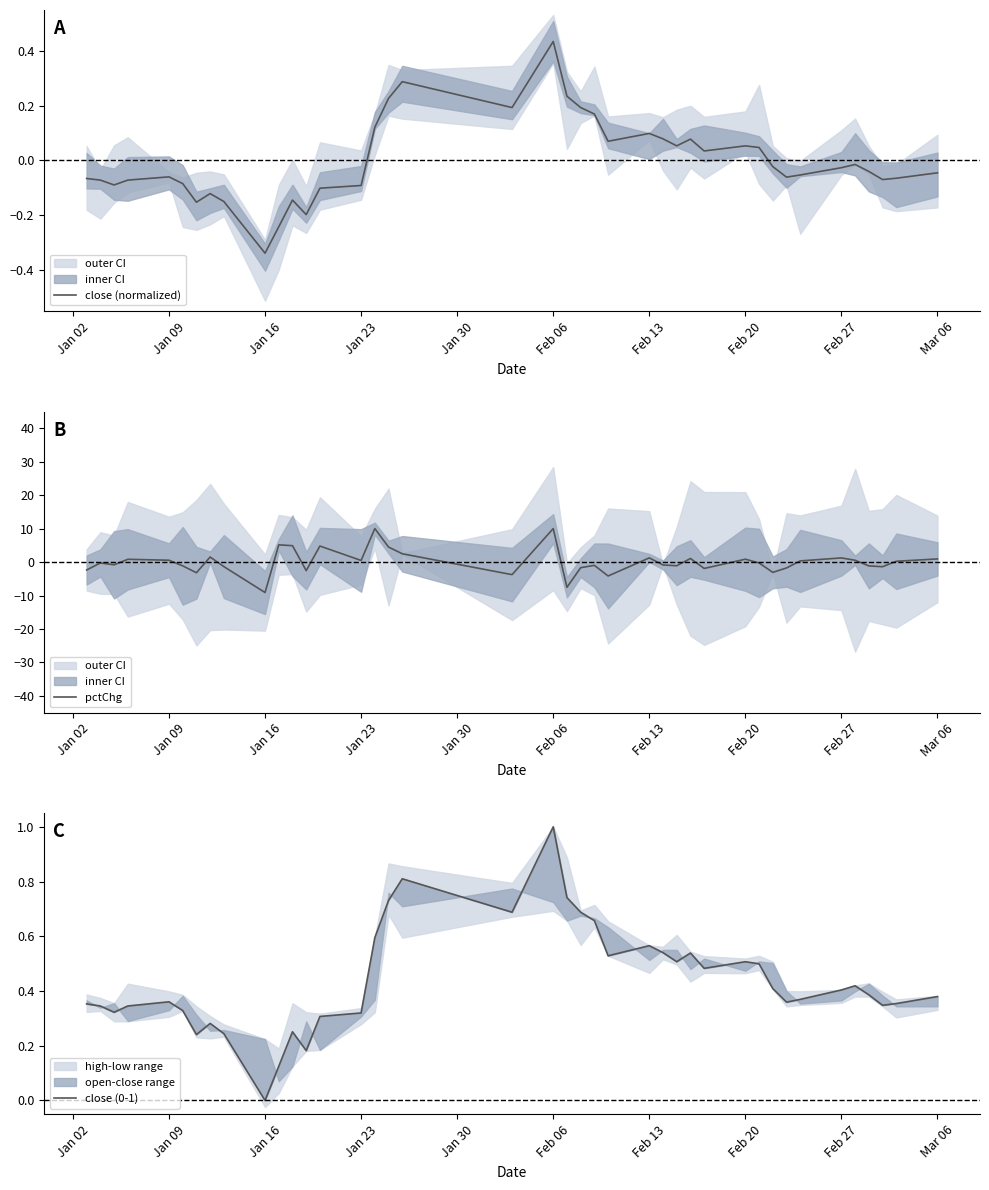

What is the minimum value shown in the chart?

-9.1